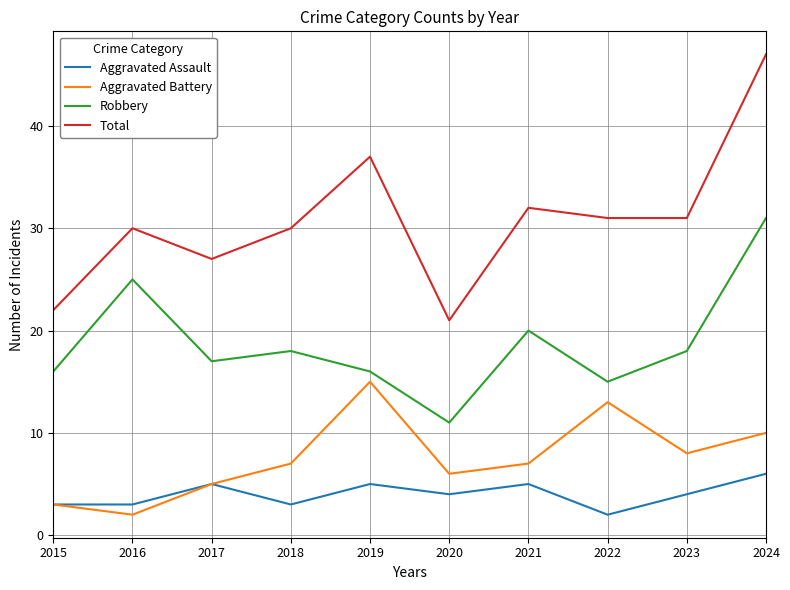

Rank the series by their maximum value, from highest to lowest.

Total, Robbery, Aggravated Battery, Aggravated Assault